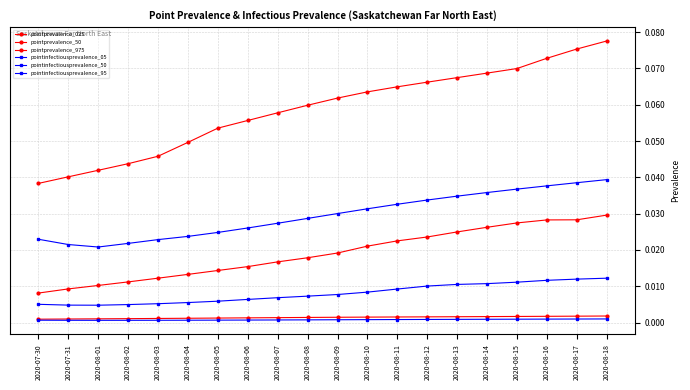

How many lines are shown in the chart?

6